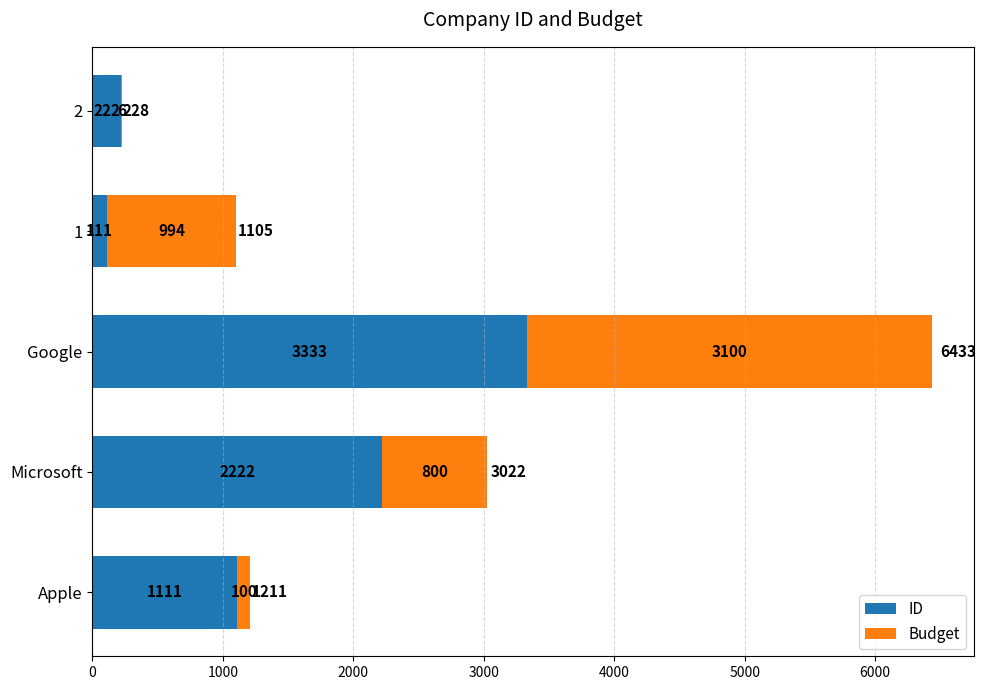

What is the sum of the ID values at 2 and Apple?

1333